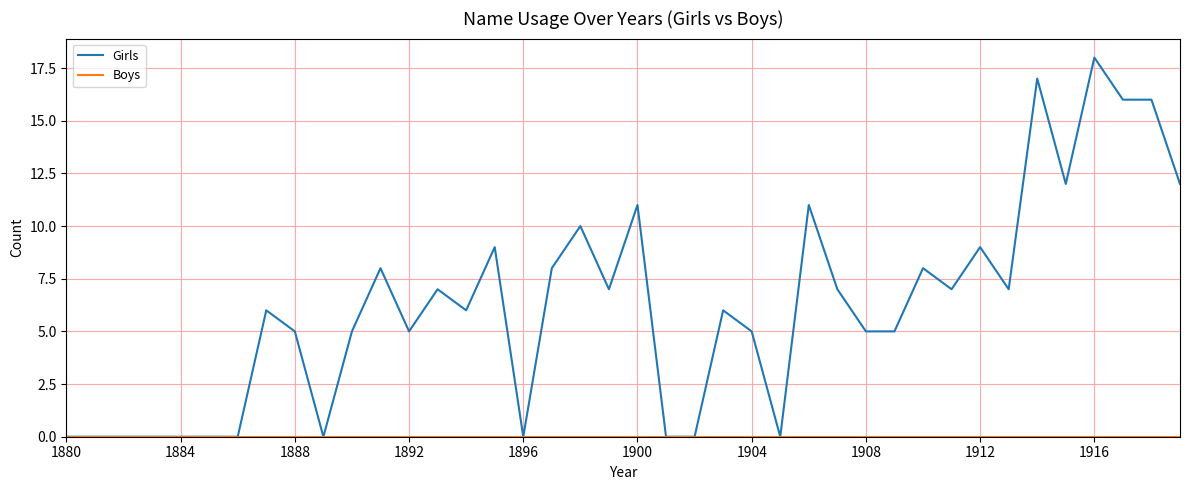

Which series has the largest total across all categories?

Girls